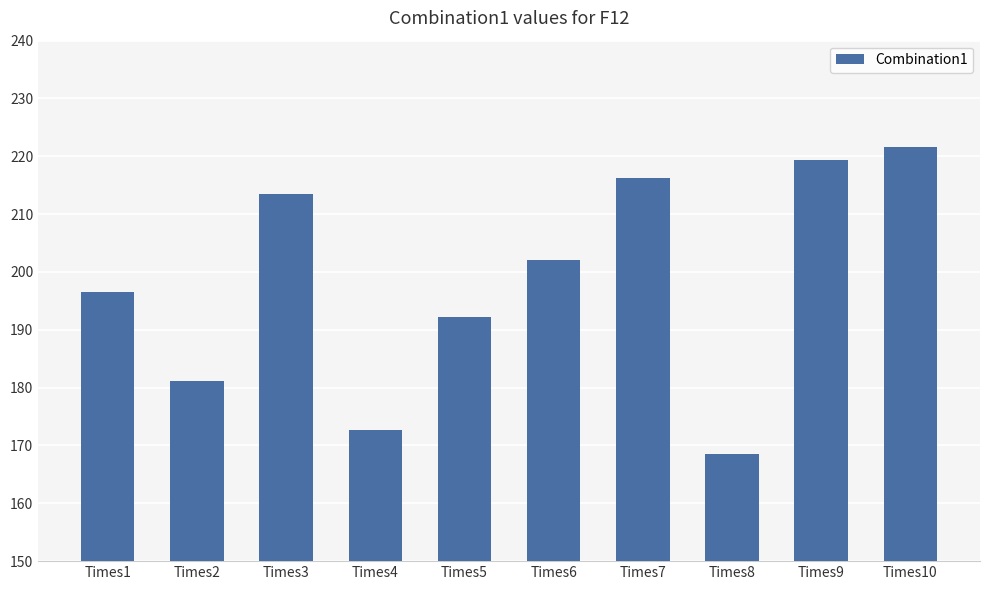

What is the minimum value shown in the chart?

168.6